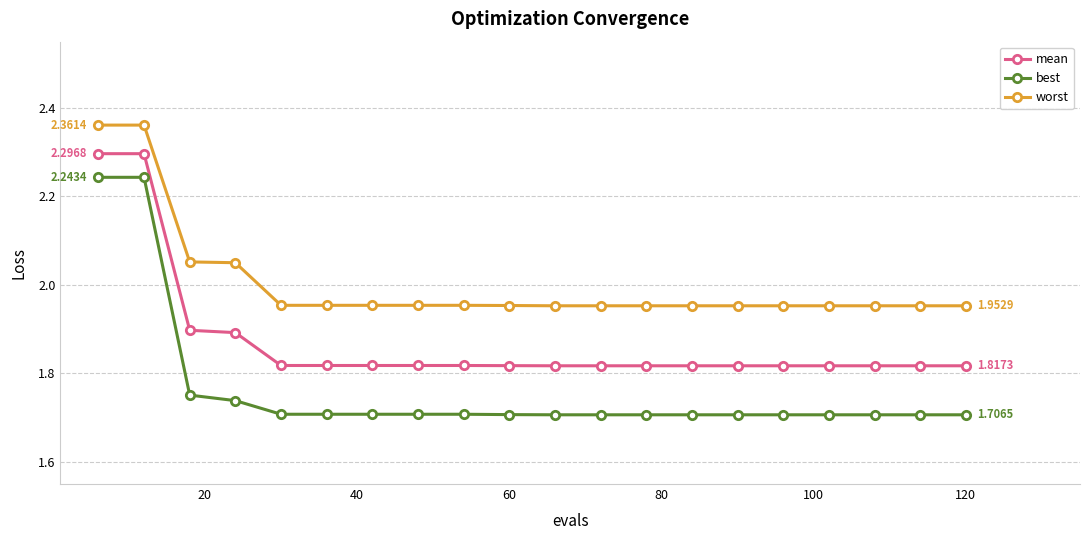

List the series in order of their overall mean, lowest first.

best, mean, worst